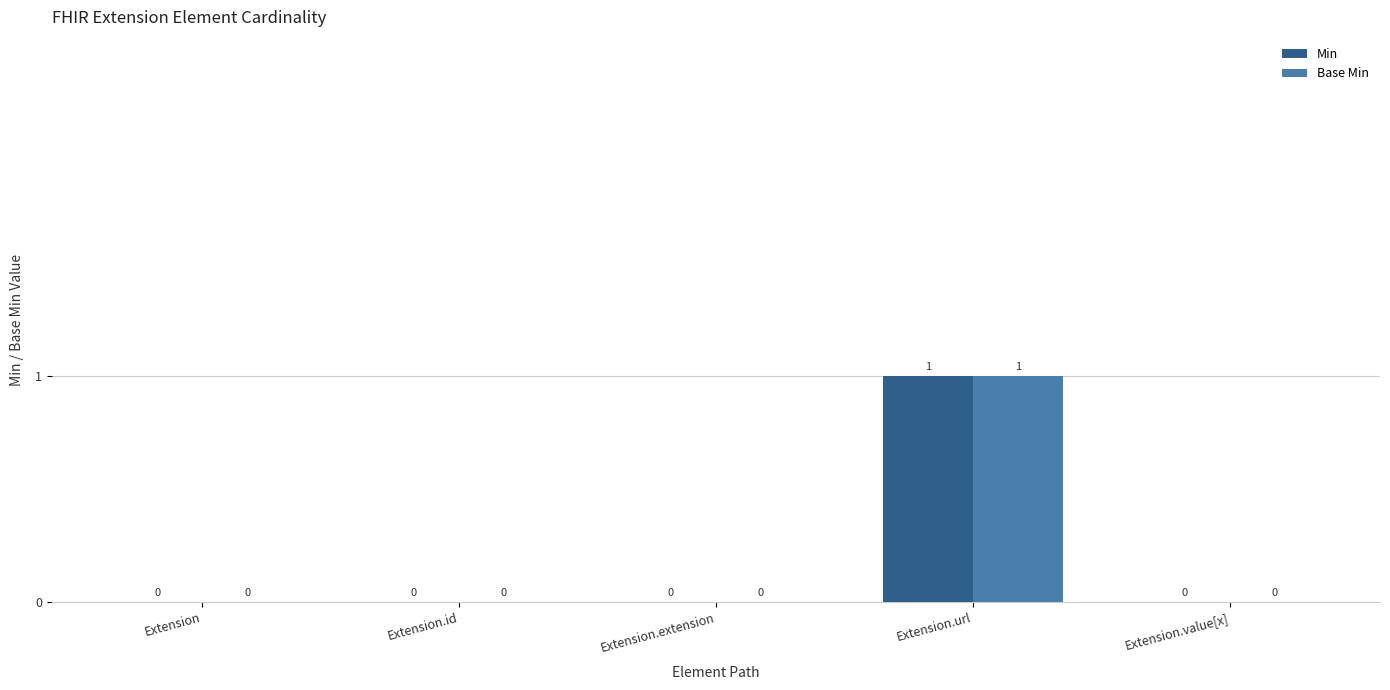

How many values in the Base Min series exceed 0?

1